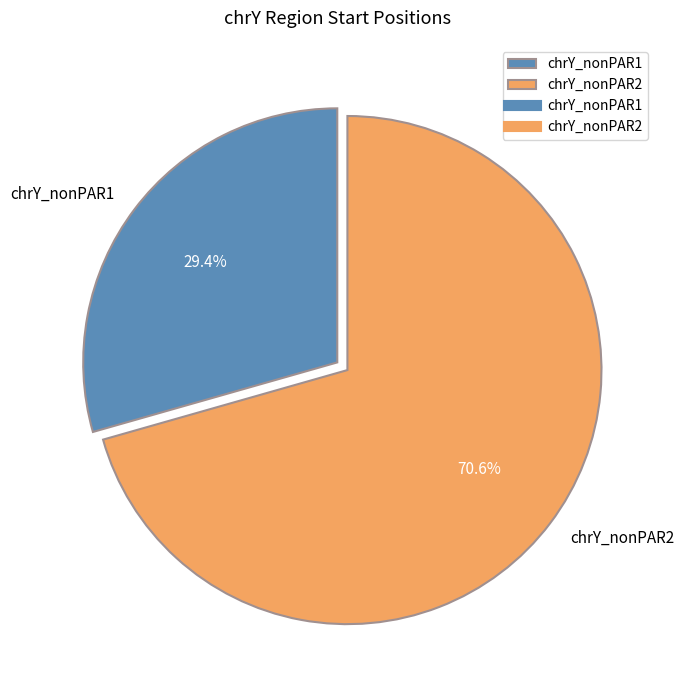

What is the majority slice?

chrY_nonPAR2